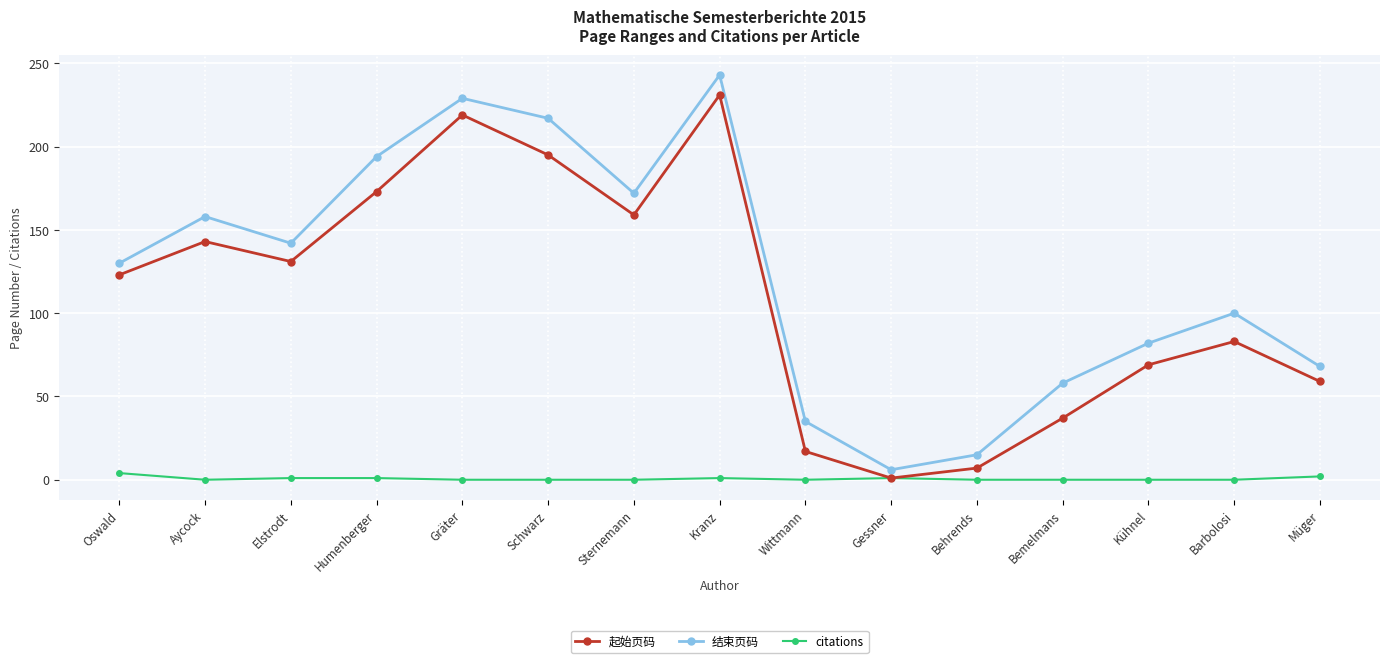

In 起始页码, how many points are lower than both neighbors (excluding endpoints)?

3